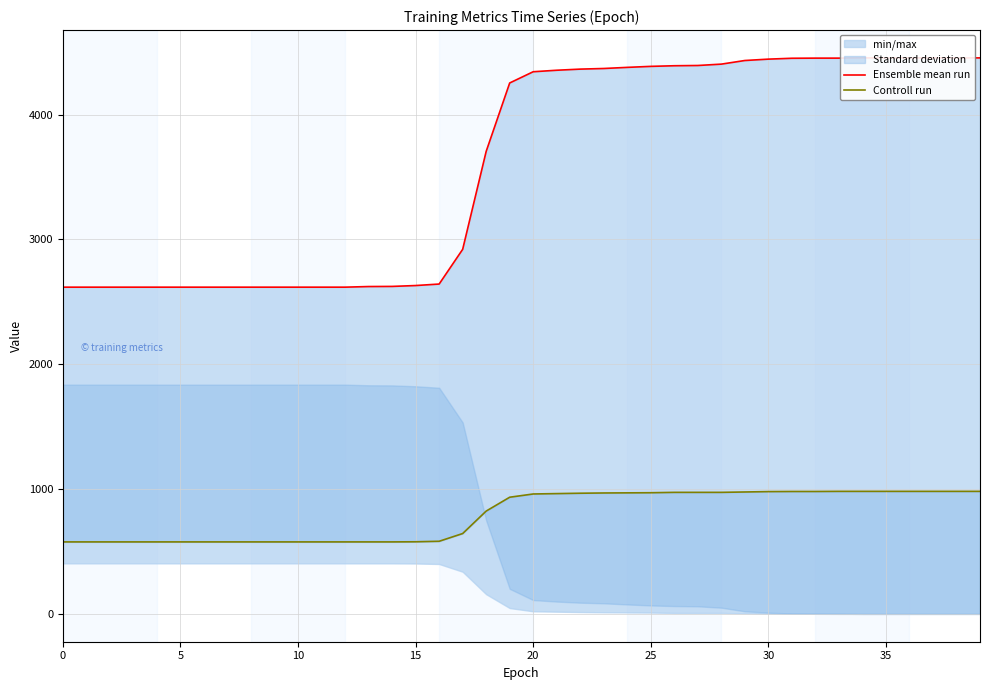

At which category is the sum across all series the highest?

34